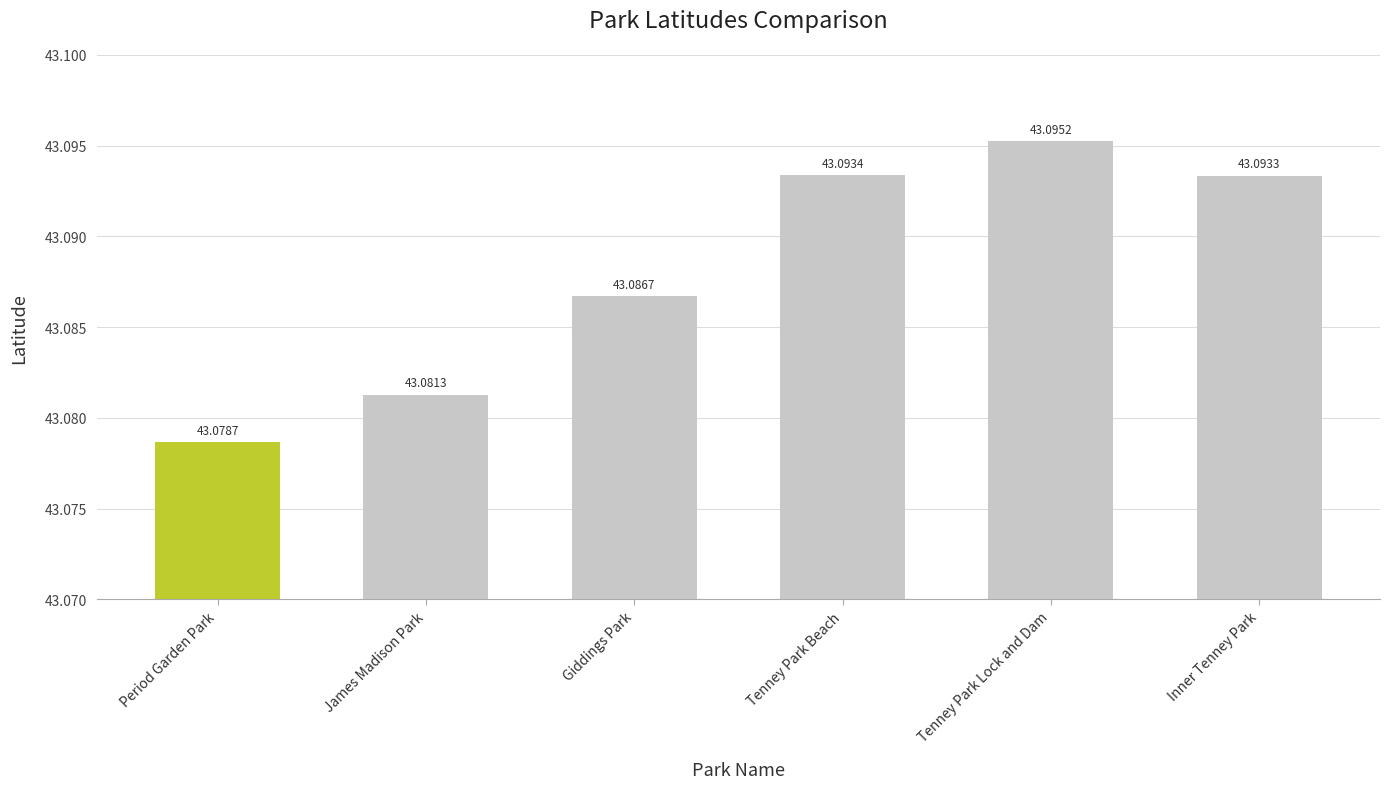

Rank the categories by value from highest to lowest.

Tenney Park Lock and Dam, Tenney Park Beach, Inner Tenney Park, Giddings Park, James Madison Park, Period Garden Park